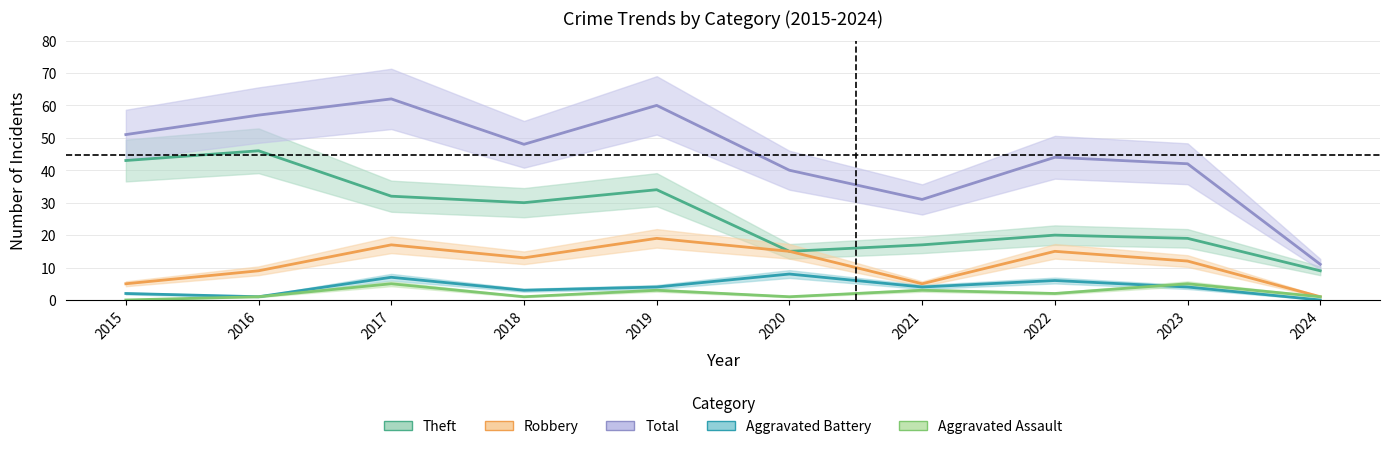

True or false: Total and Aggravated Battery cross at least once.

False